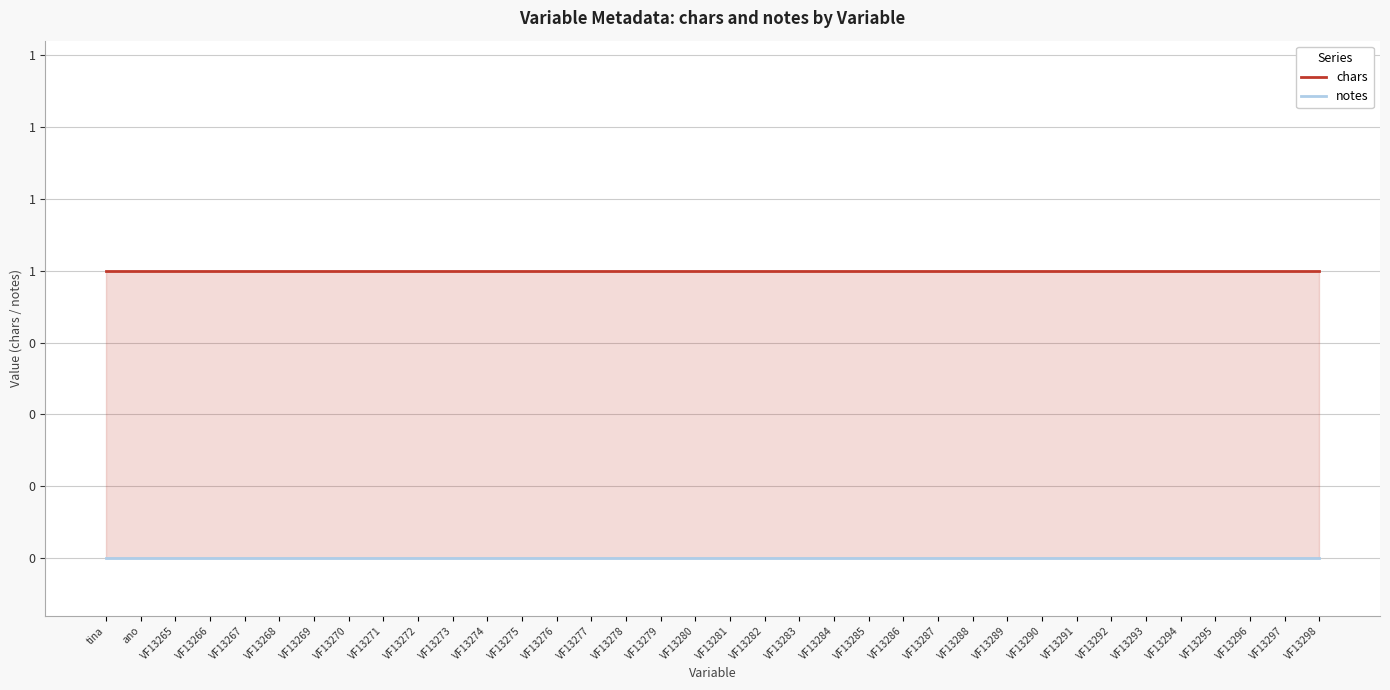

Between VF13288 and VF13297, which is larger?

VF13288